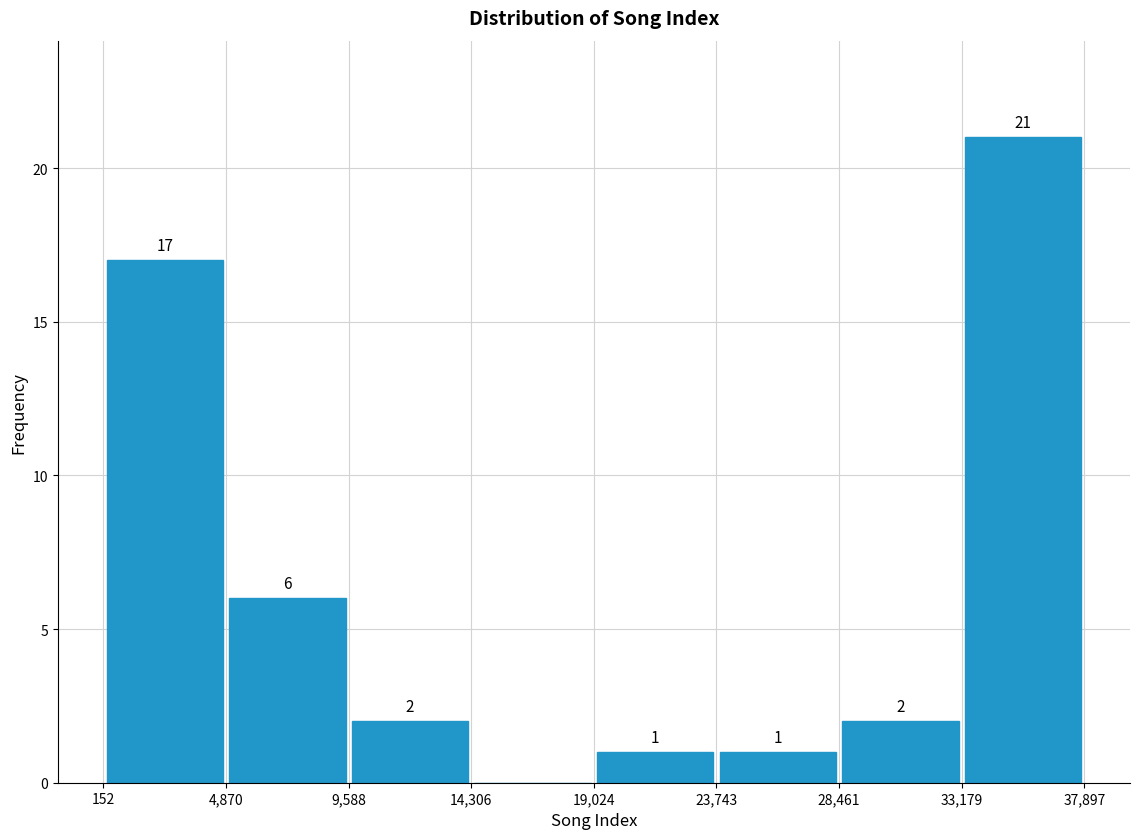

Over which range of the x-axis is the bar tallest?

33,179 to 37,897